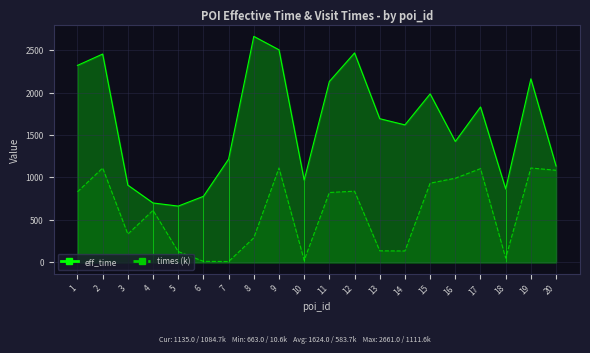

Which series has the largest range (max minus min)?

eff_time